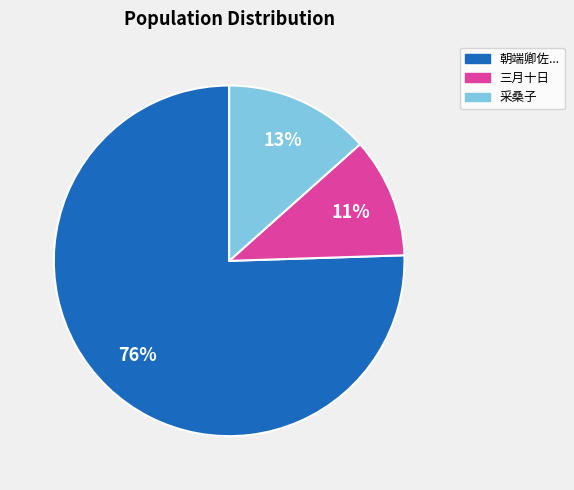

To the nearest percent, what is the average slice percentage?

33%